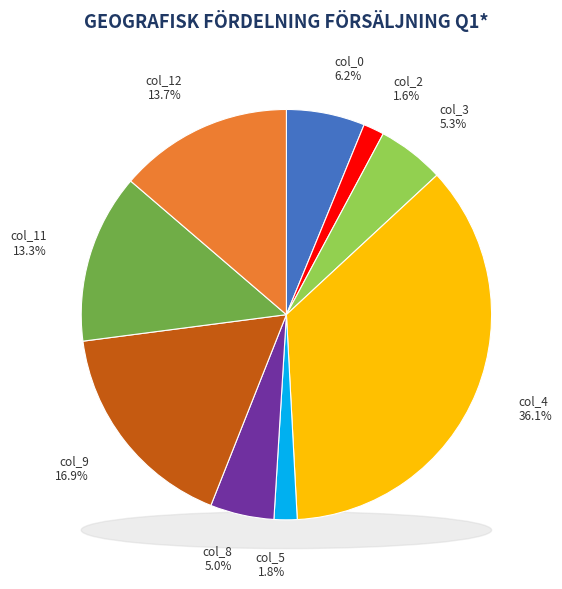

Does col_0 represent more than half of the total?

No